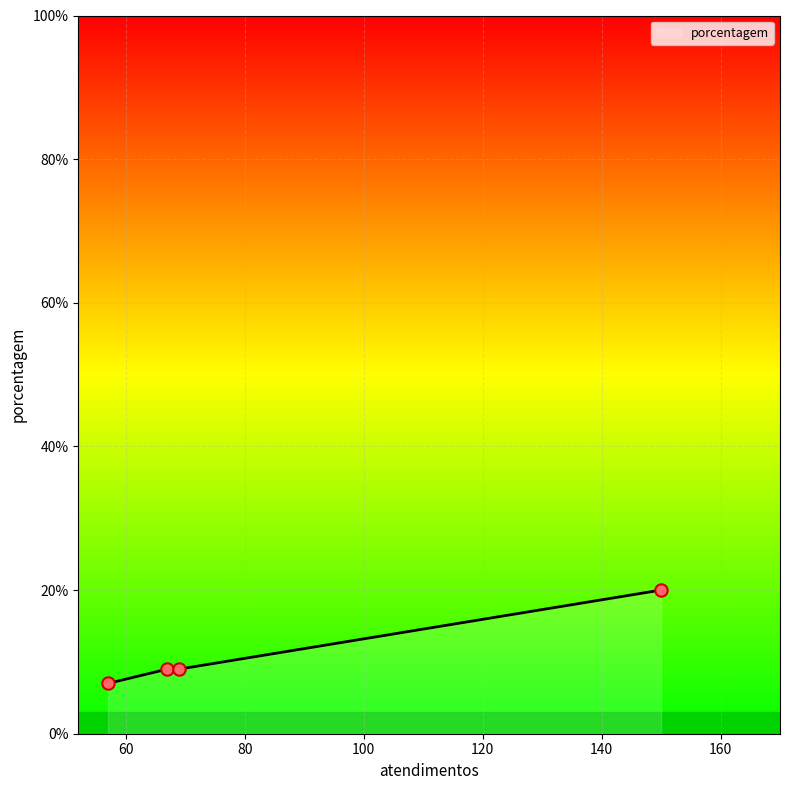

What is the maximum value shown in the chart?

20